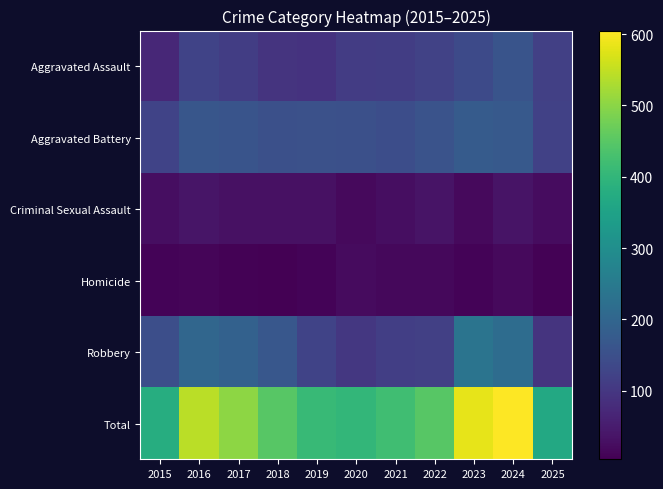

At which category is the sum across all series the highest?

2024